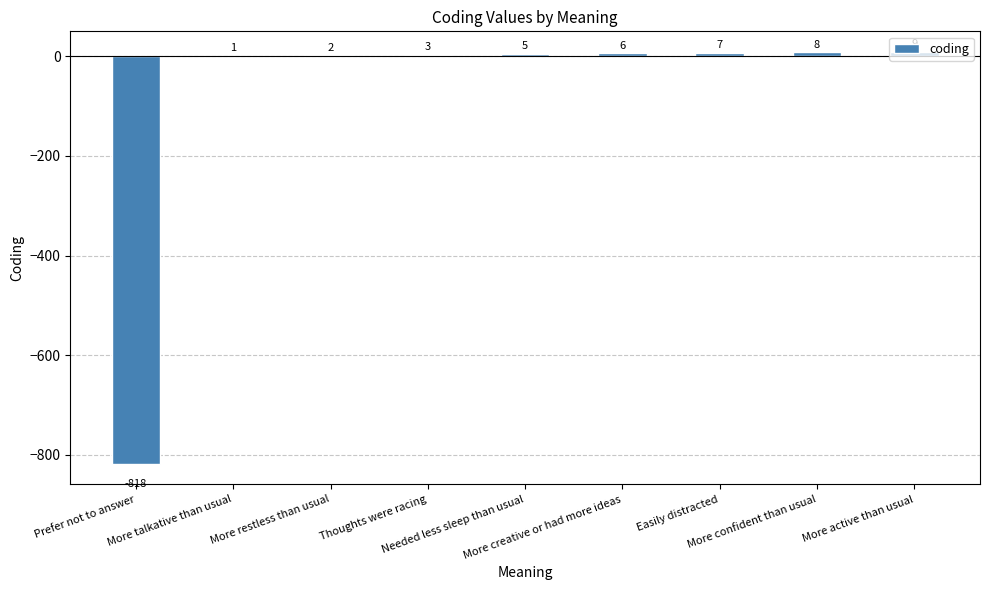

Does the chart contain stacked bars?

No